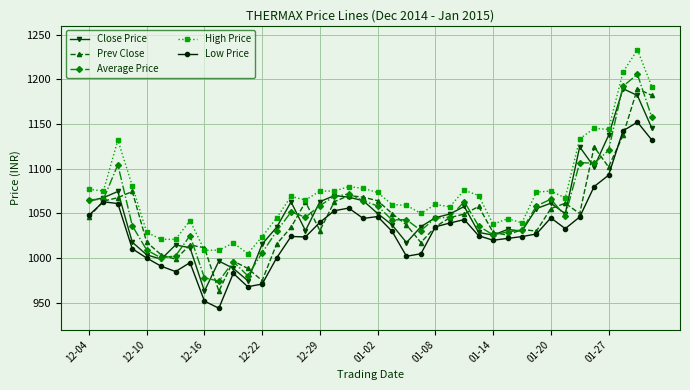

True or false: Low Price and High Price intersect in this chart.

False